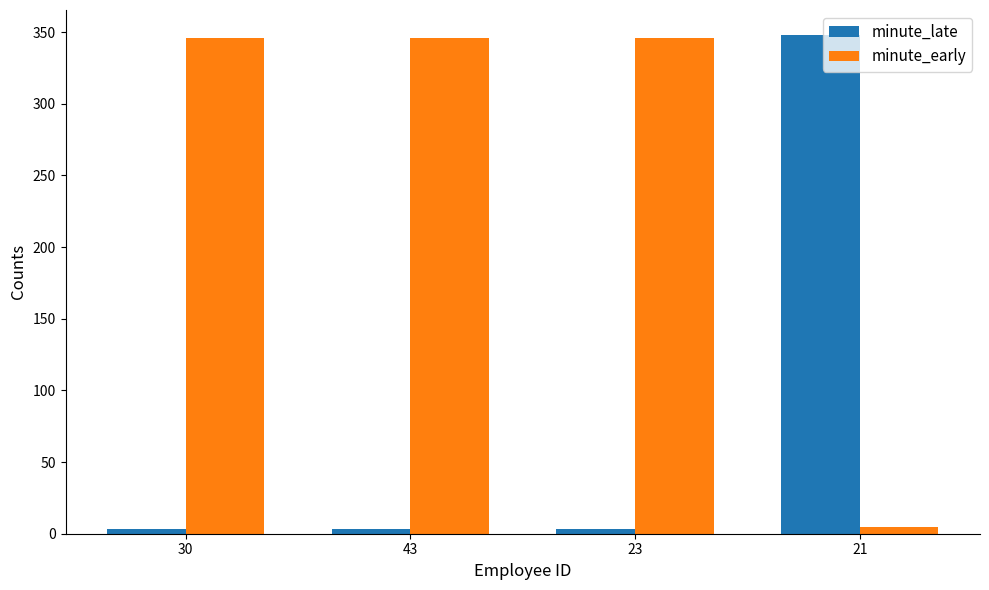

Is the value of minute_early at 30 greater than the value of minute_late at 23?

Yes